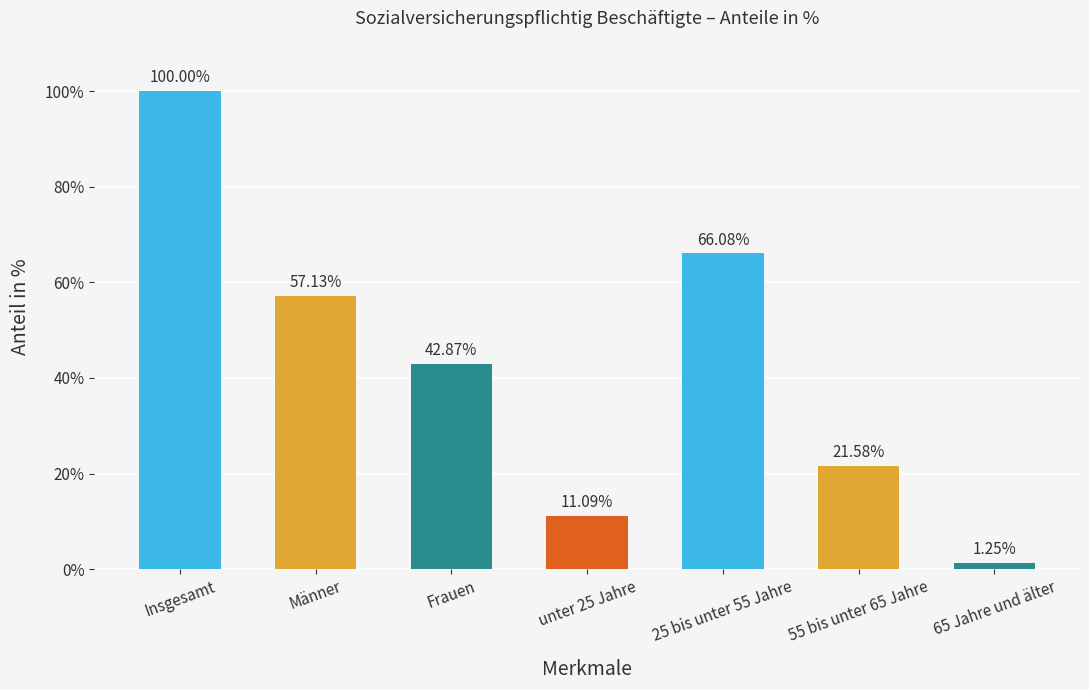

How many values exceed 42?

4